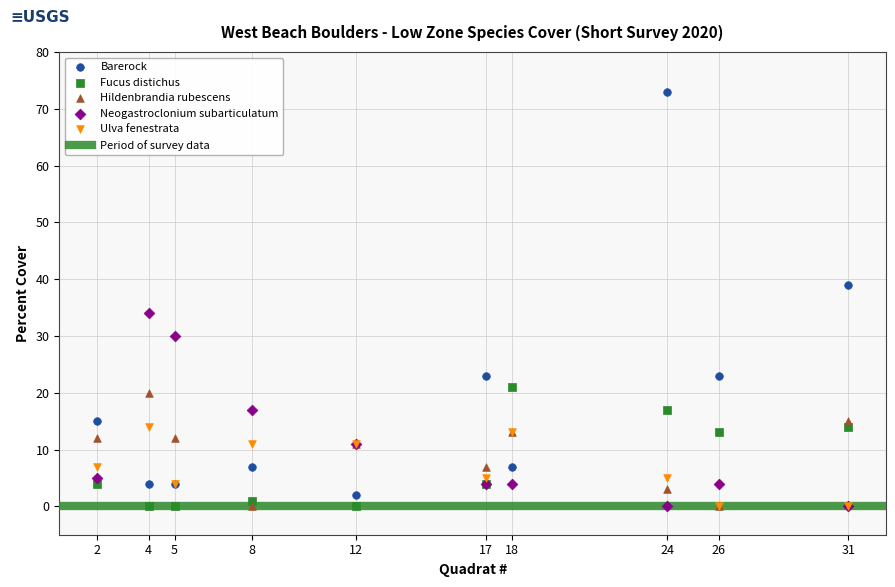

In the Barerock series, what Y value is closest to 37?

39